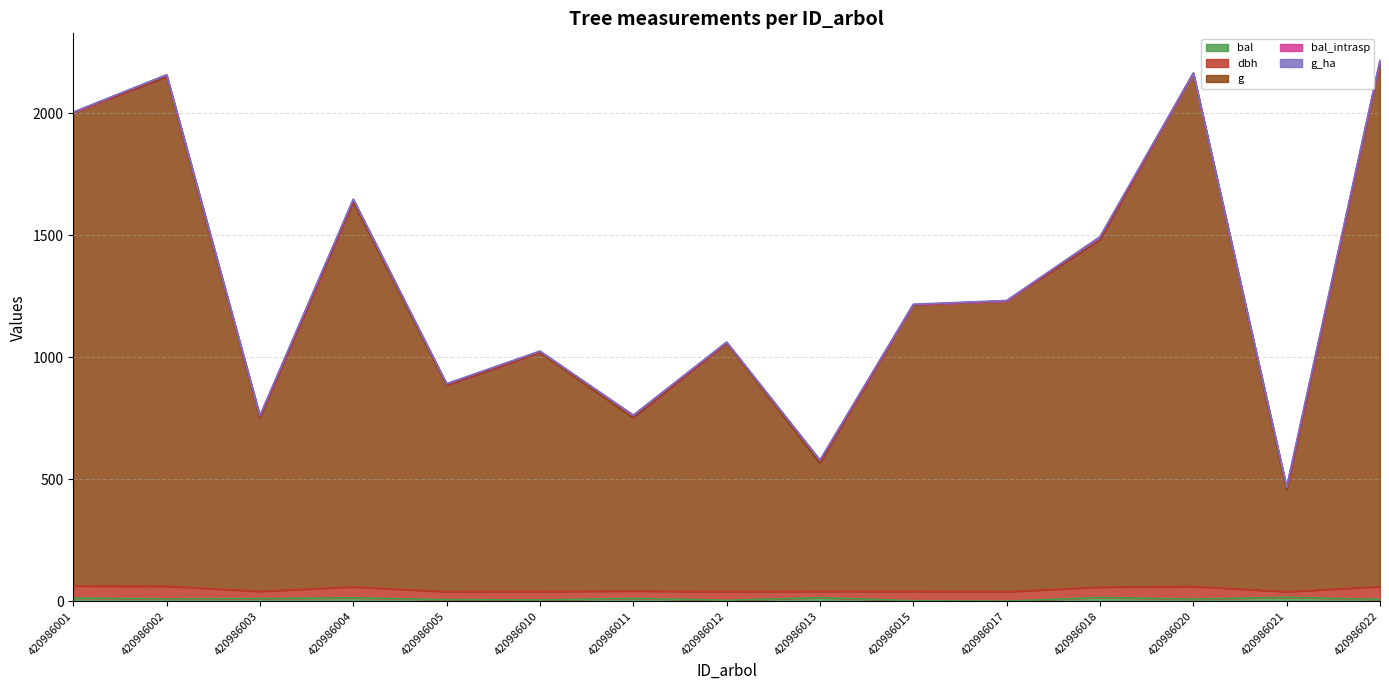

True or false: dbh has more than 2 points higher than both neighbors.

True